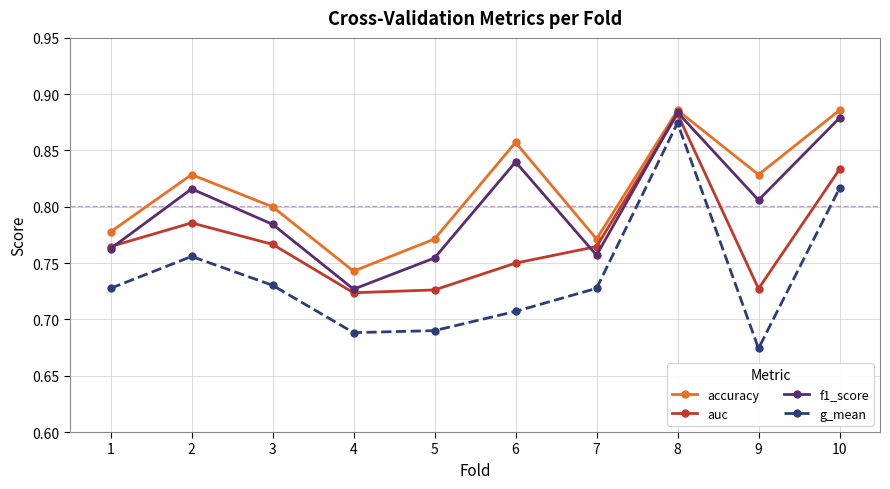

List the series in order of their overall mean, highest first.

accuracy, f1_score, auc, g_mean